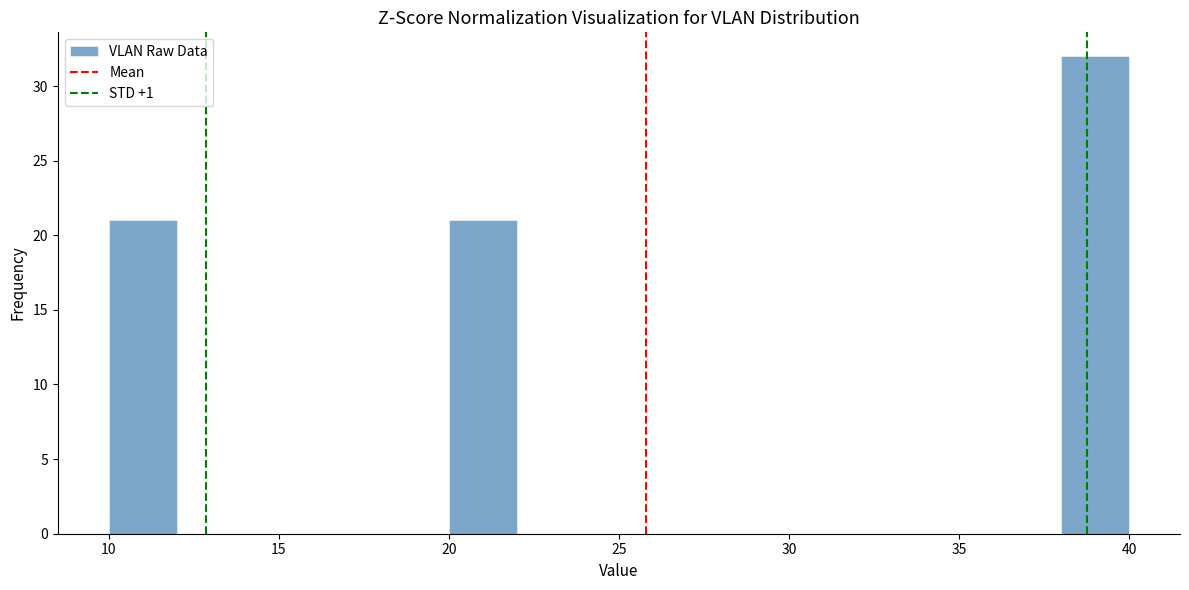

What is the height of the bar covering 20 to 22 on the x-axis? The values are not printed on the chart, so give them approximately, as read against the axis.

21